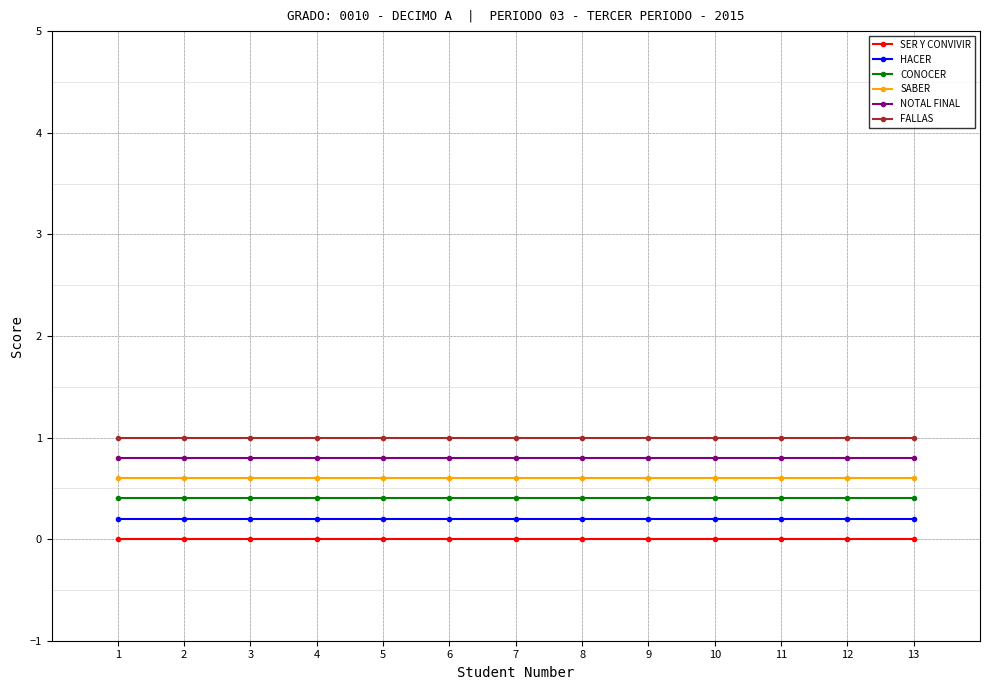

Reading left to right, list all the values displayed in this chart.

SER Y CONVIVIR: 0.0	0.0	0.0	0.0	0.0	0.0	0.0	0.0	0.0	0.0	0.0	0.0	0.0
HACER: 0.2	0.2	0.2	0.2	0.2	0.2	0.2	0.2	0.2	0.2	0.2	0.2	0.2
CONOCER: 0.4	0.4	0.4	0.4	0.4	0.4	0.4	0.4	0.4	0.4	0.4	0.4	0.4
SABER: 0.6	0.6	0.6	0.6	0.6	0.6	0.6	0.6	0.6	0.6	0.6	0.6	0.6
NOTAL FINAL: 0.8	0.8	0.8	0.8	0.8	0.8	0.8	0.8	0.8	0.8	0.8	0.8	0.8
FALLAS: 1.0	1.0	1.0	1.0	1.0	1.0	1.0	1.0	1.0	1.0	1.0	1.0	1.0